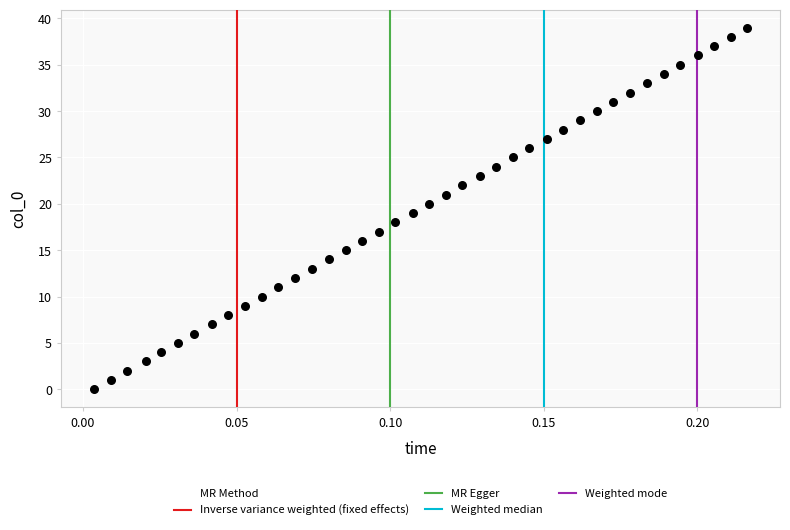

What is the range of Y values (max minus min)?

39